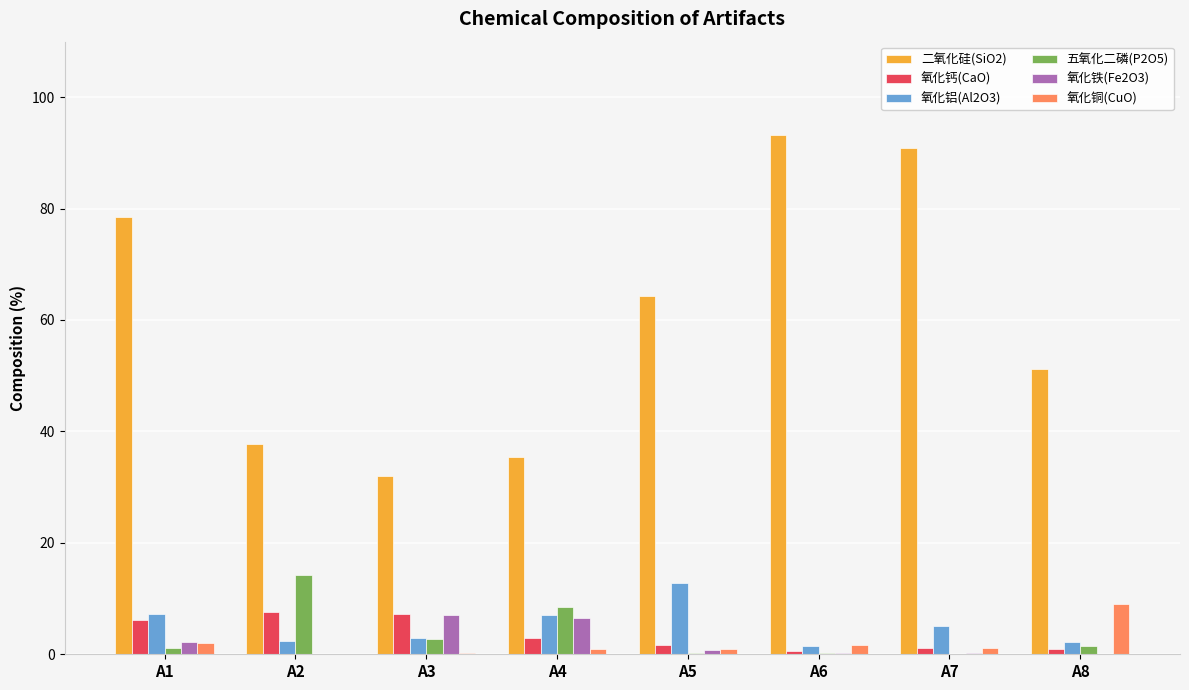

What is the greatest value displayed?

93.2